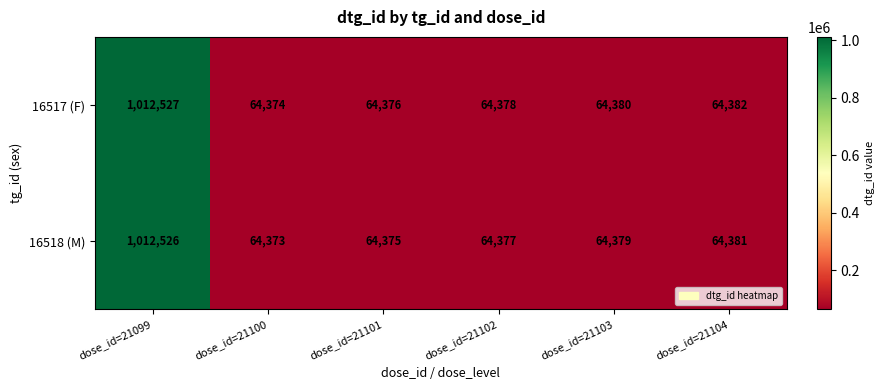

At which category is the sum across all series the highest?

dose_id=21099